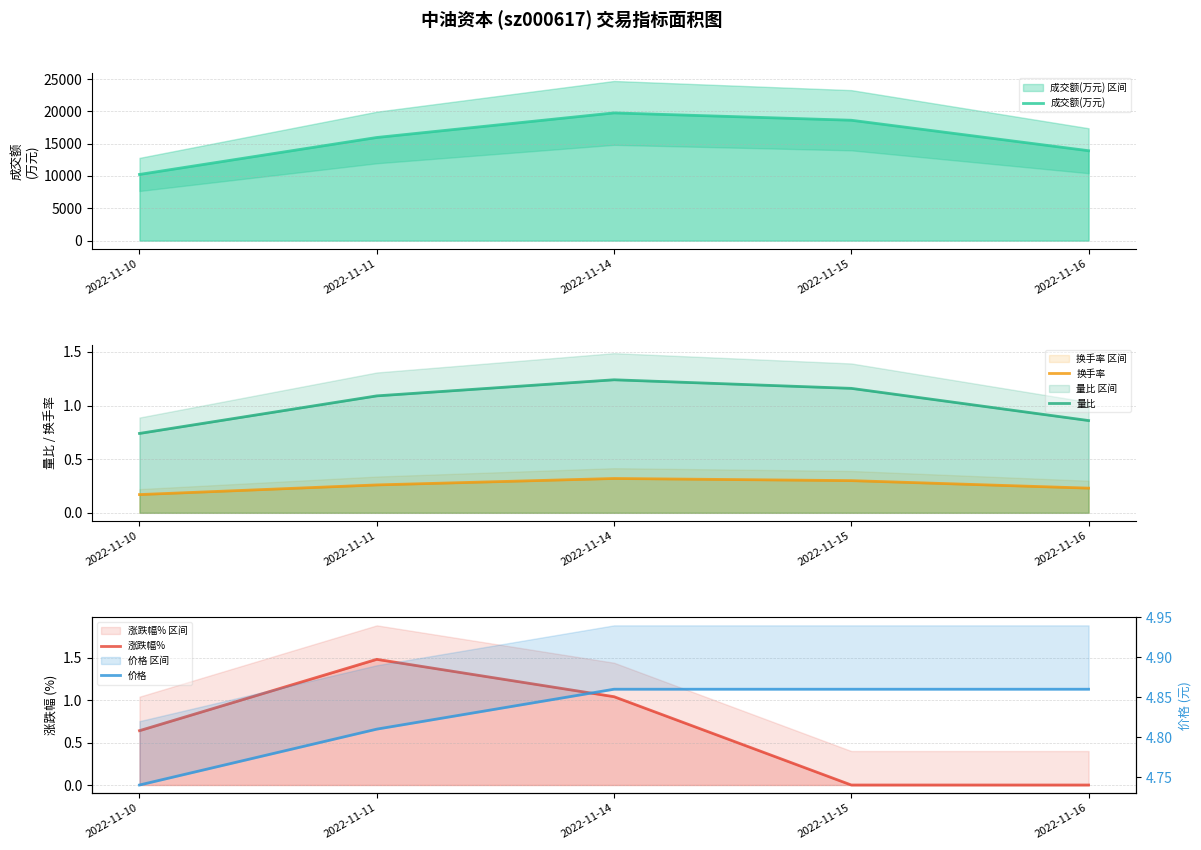

Which series has the largest total across all categories?

成交额(万元)